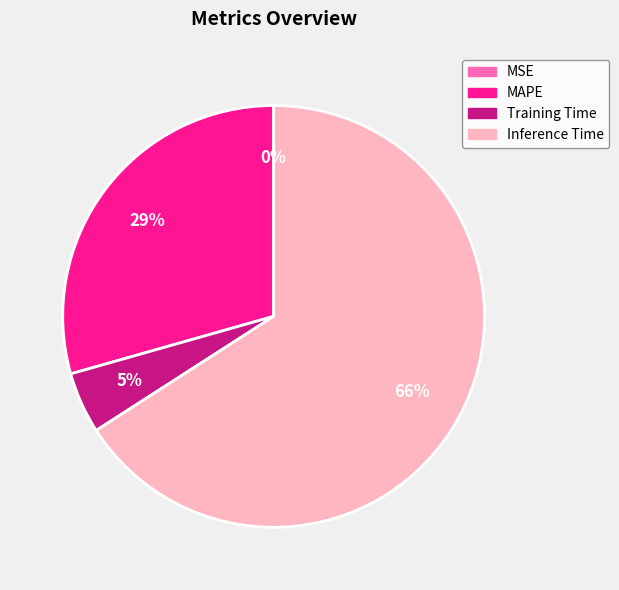

True or false: Inference Time accounts for 72% of the total.

False